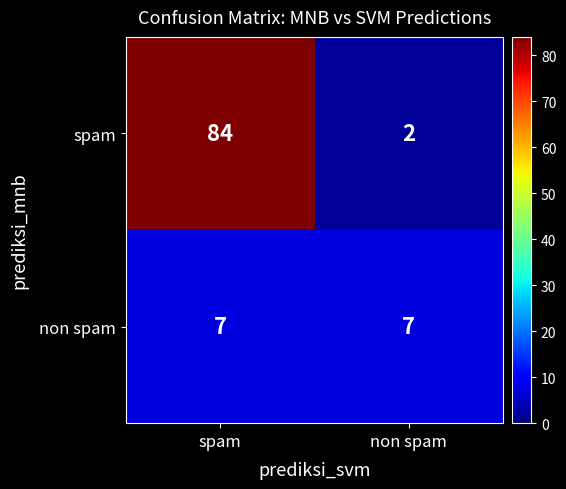

Reading right to left, extract all data points from this chart.

spam: non spam=2	spam=84
non spam: non spam=7	spam=7